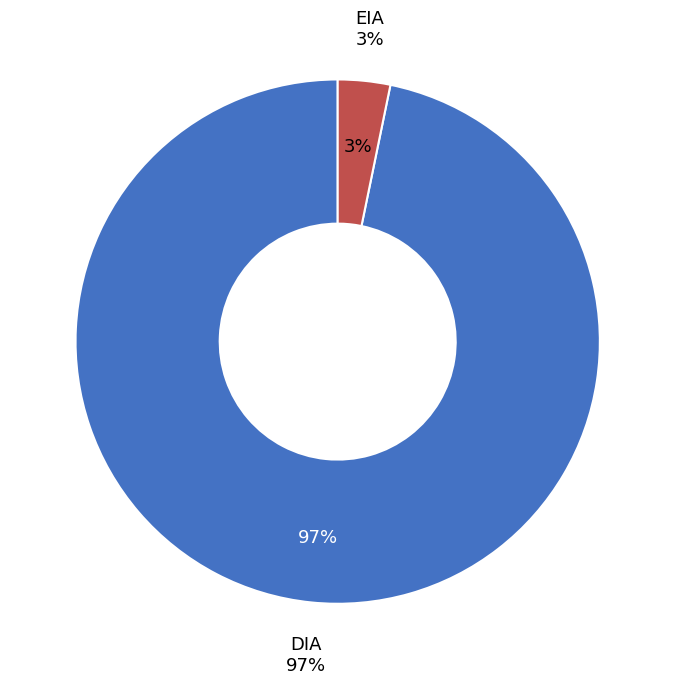

Count the number of slices in the pie.

2